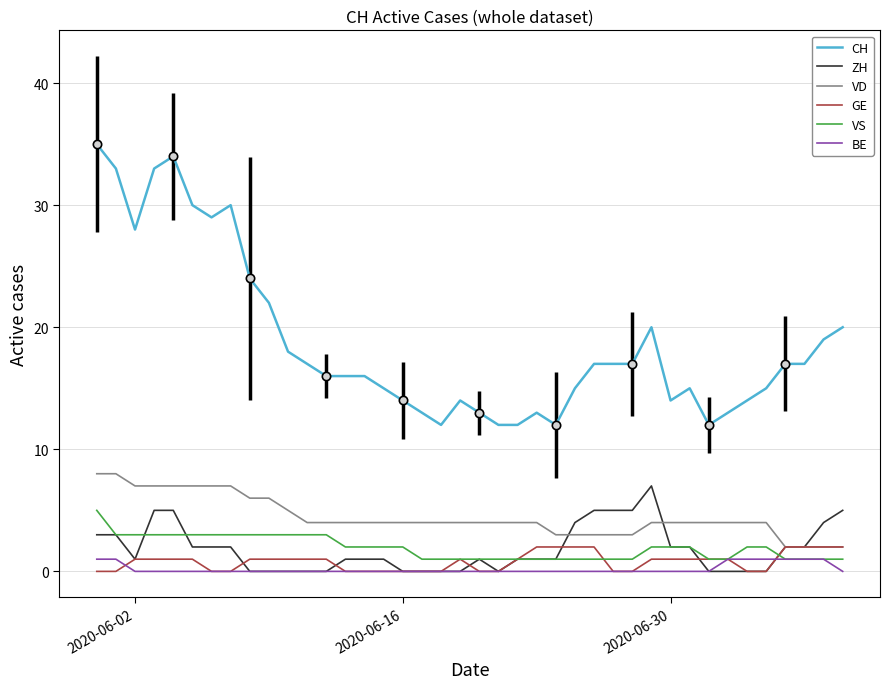

Which series has the largest total across all categories?

CH